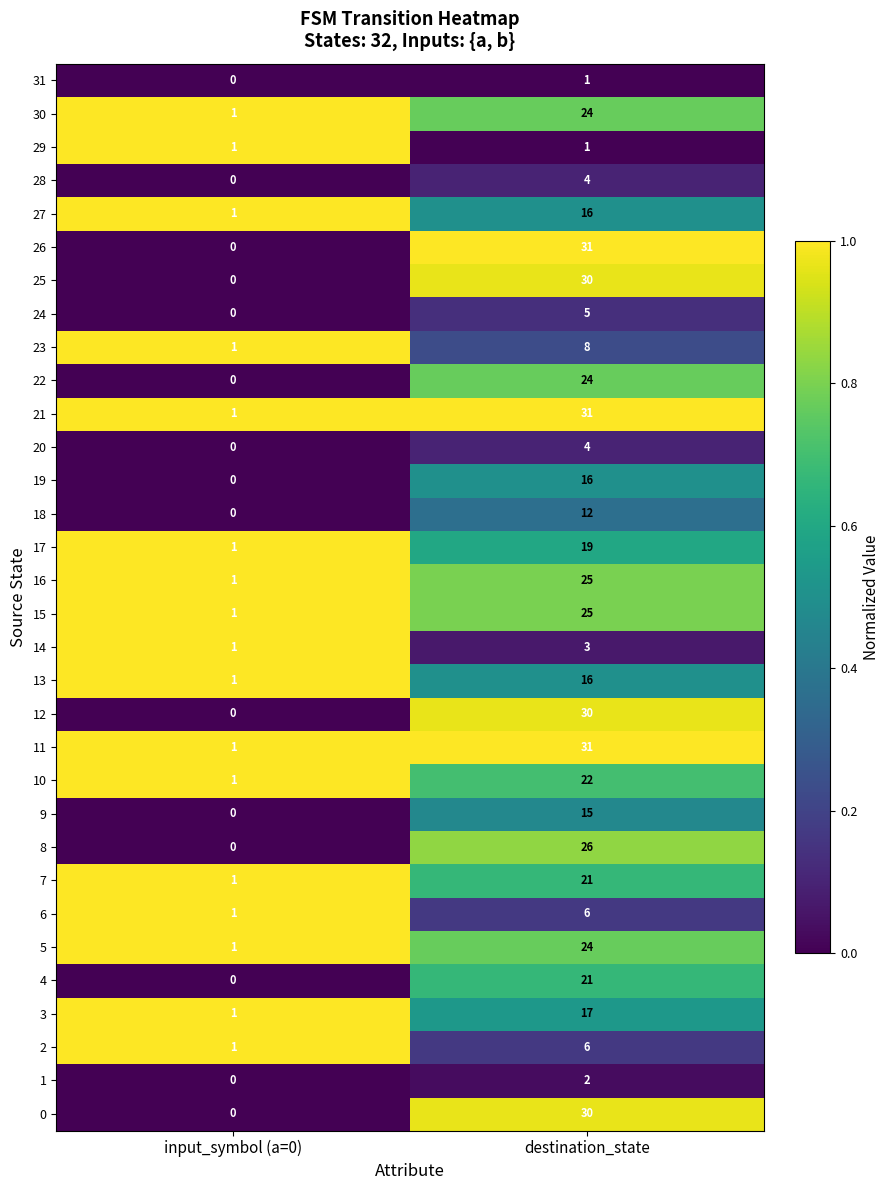

Rank the categories by 11 value from lowest to highest.

input_symbol (a=0), destination_state